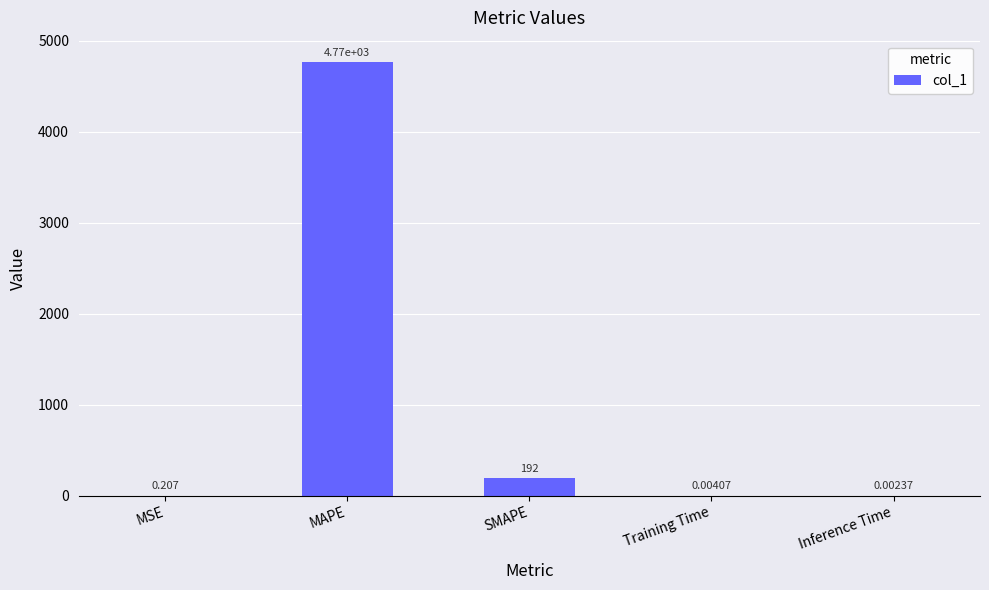

Which label corresponds to the largest value in the chart?

MAPE